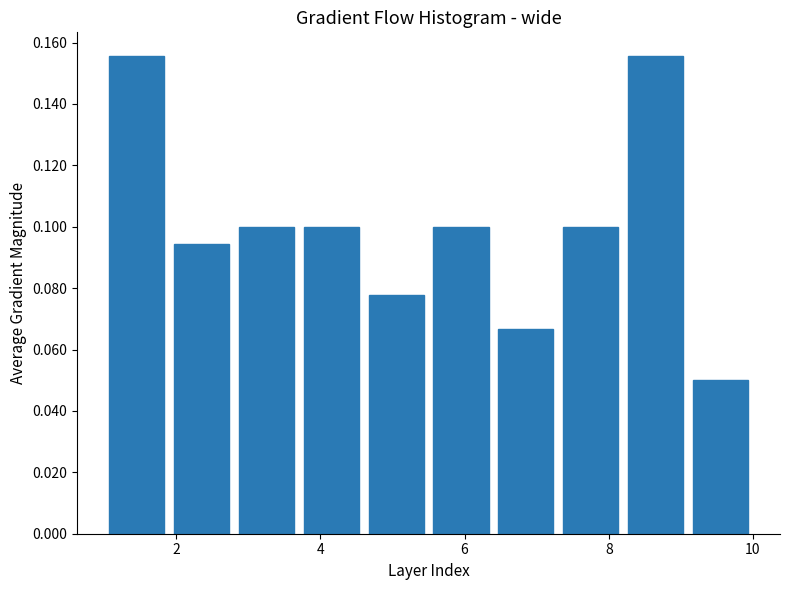

Reading left to right, transcribe this chart: for each bar, give the range it covers on the x-axis and its height. Neither the bar edges nor the heights are printed on the chart, so give them approximately, as read against the axes.

1.0 to 1.9: 0.156
1.9 to 2.8: 0.094
2.8 to 3.7: 0.100
3.7 to 4.6: 0.100
4.6 to 5.5: 0.078
5.5 to 6.4: 0.100
6.4 to 7.3: 0.066
7.3 to 8.2: 0.100
8.2 to 9.1: 0.156
9.1 to 10.0: 0.050